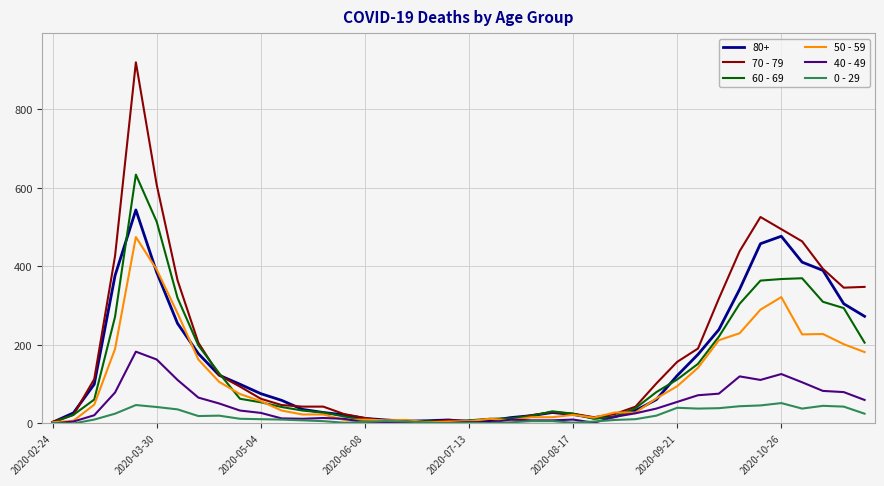

Which series has the widest spread of values?

70 - 79